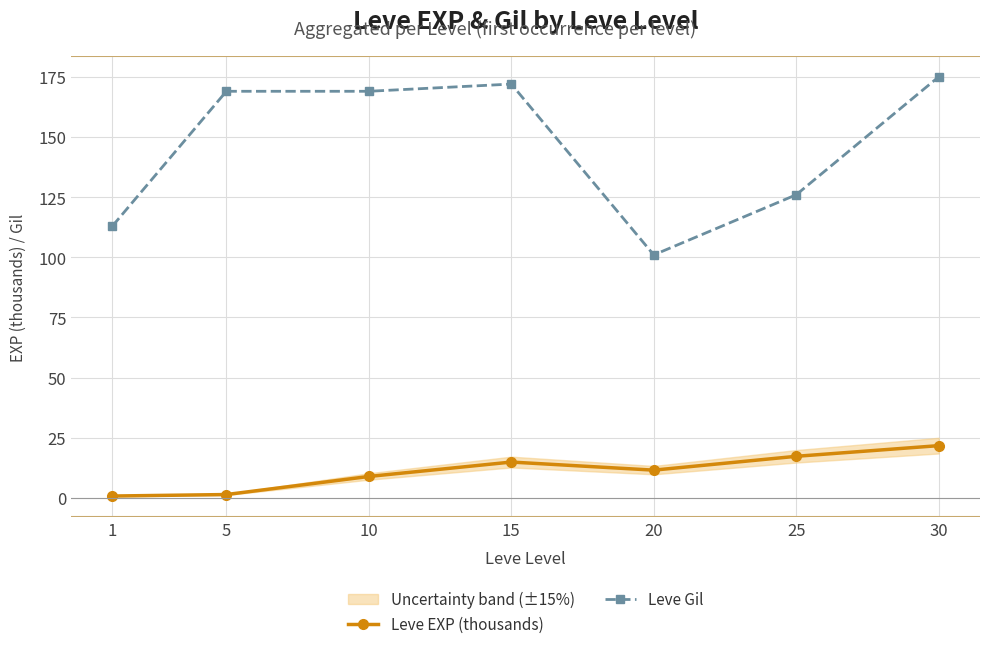

What is the smallest value displayed?

0.8